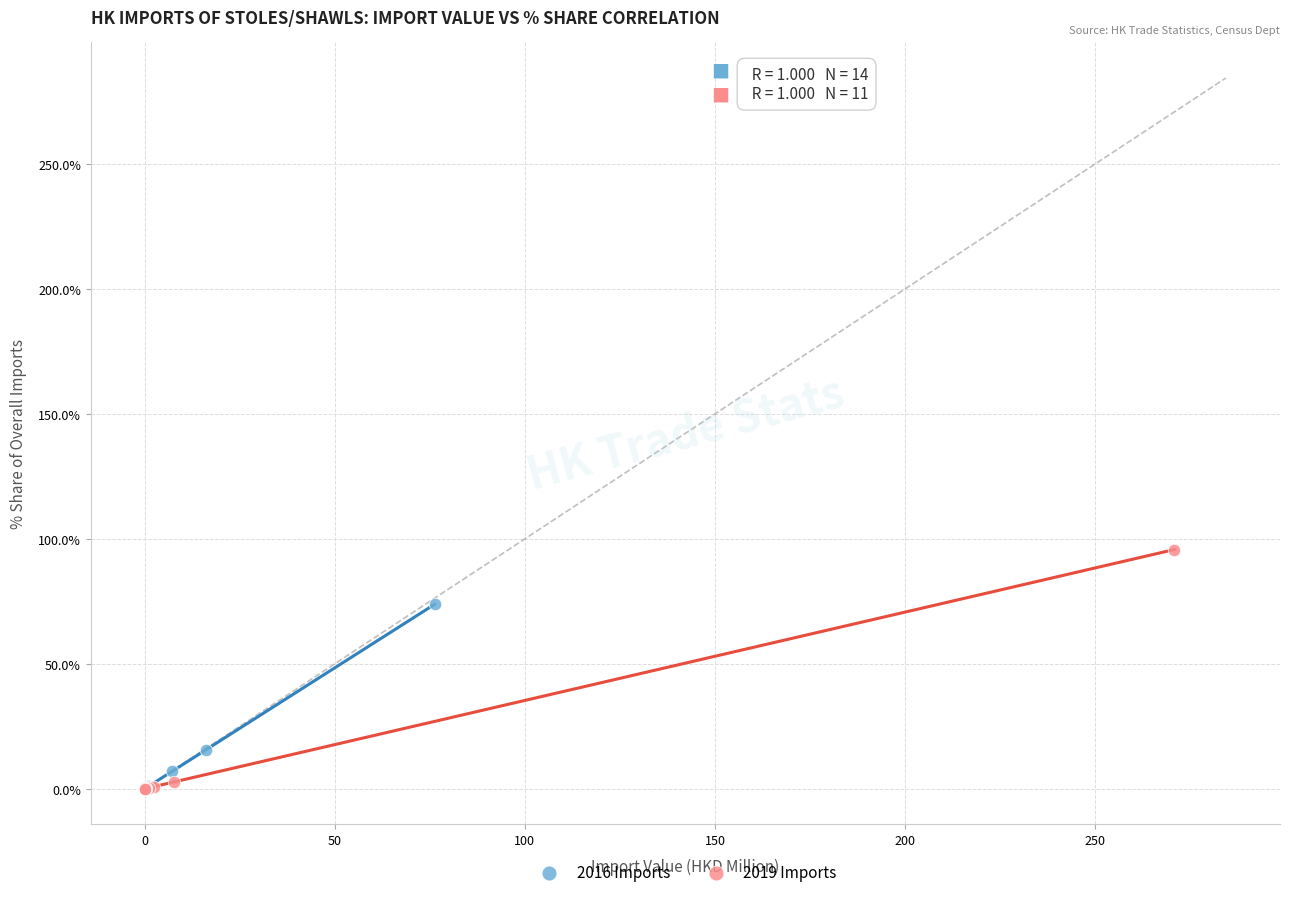

Which series has the largest Y range (max minus min)?

2019 Imports